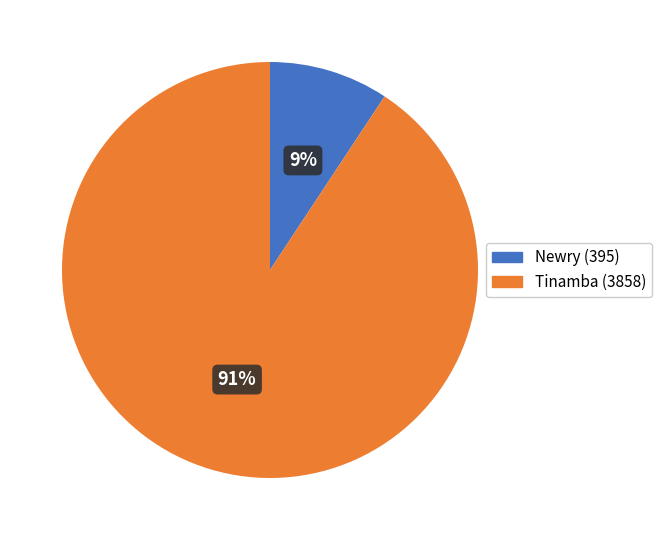

True or false: Tinamba accounts for 99% of the total.

False